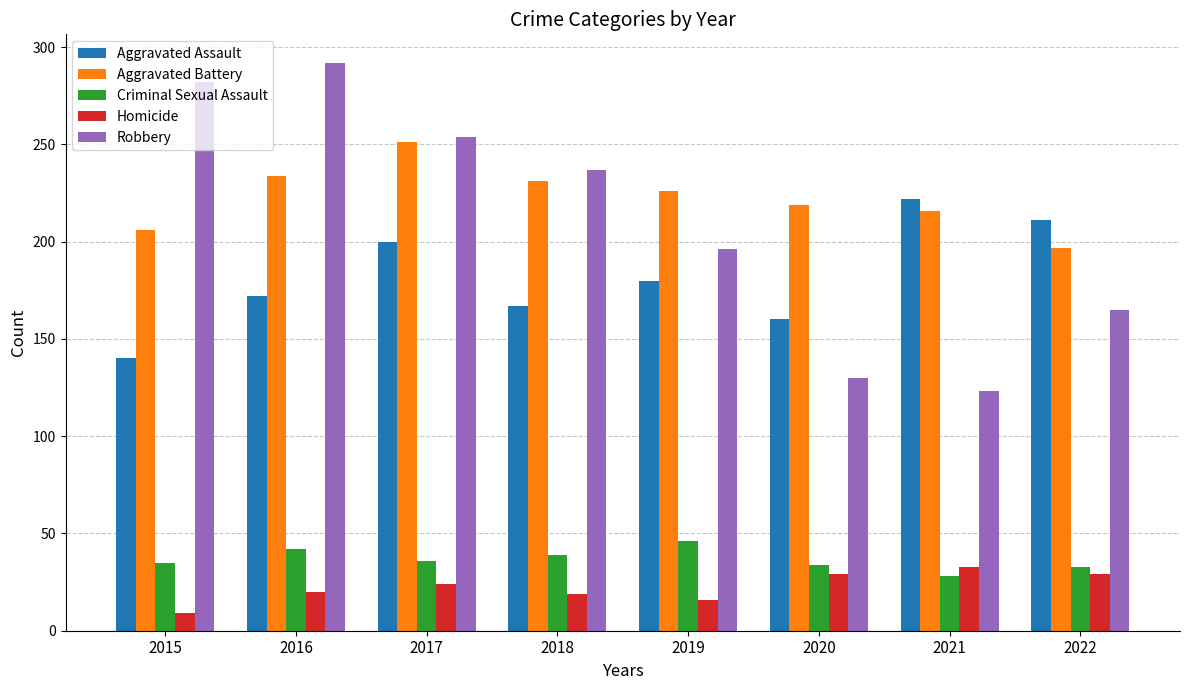

What is the minimum value for Homicide?

9